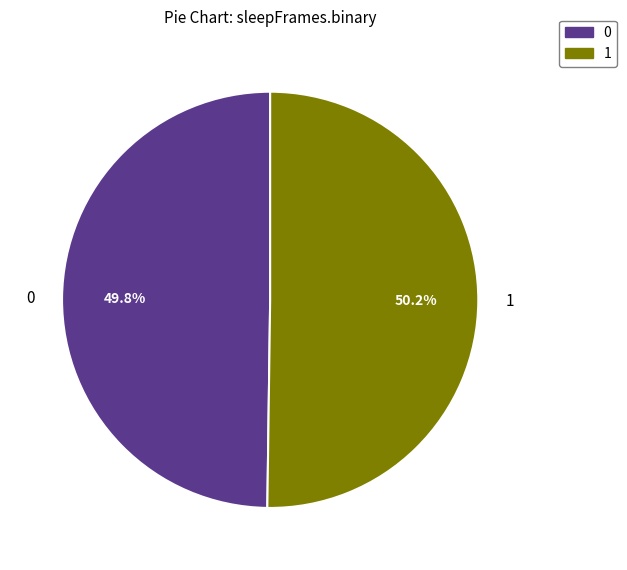

Is there a majority slice in this chart?

Yes